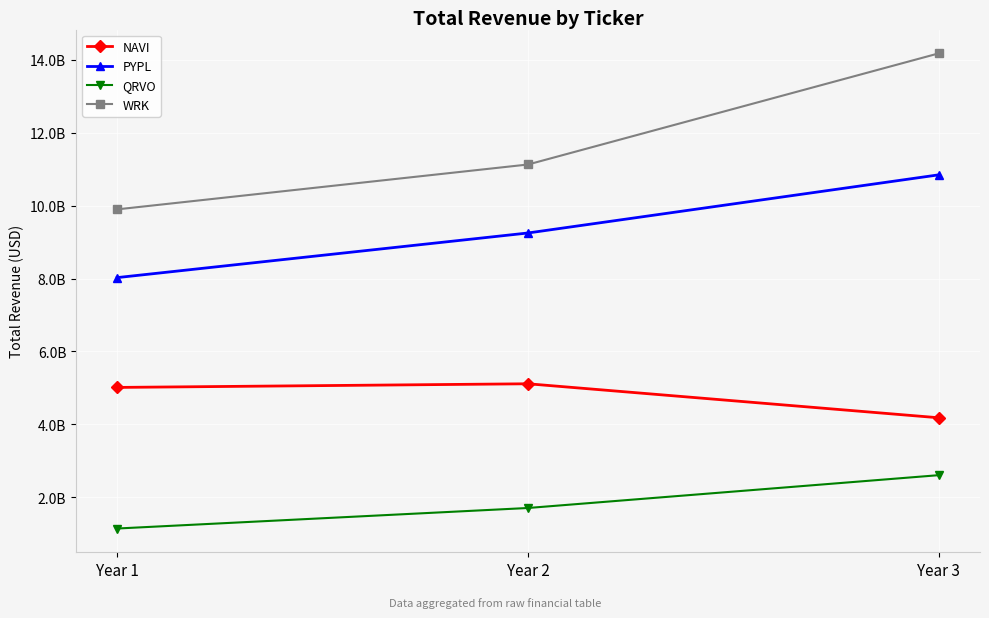

At which label is WRK closest to 12033450000?

Year 2